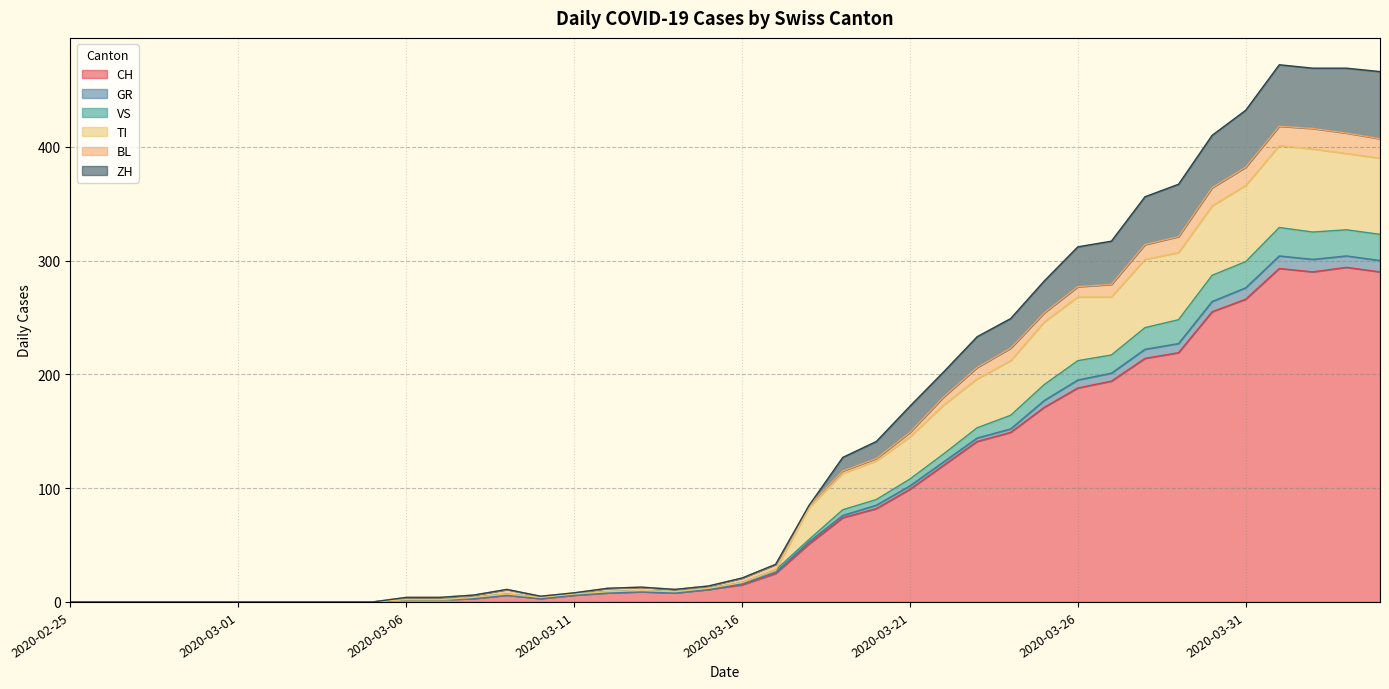

Which category has the lowest value in the GR series?

2020-02-25